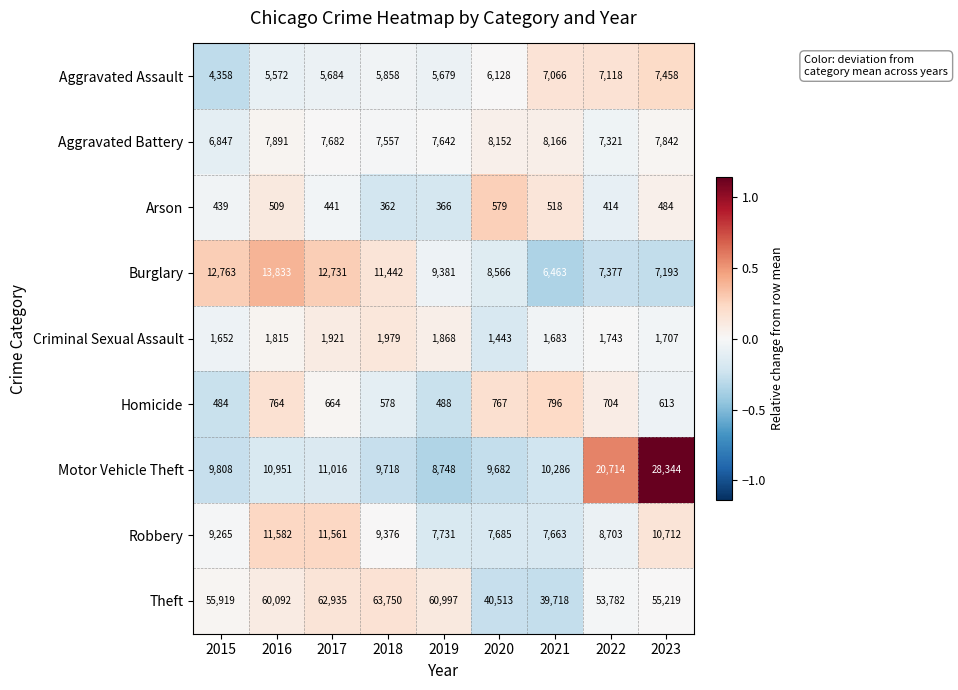

At which label does Motor Vehicle Theft reach its minimum?

2019